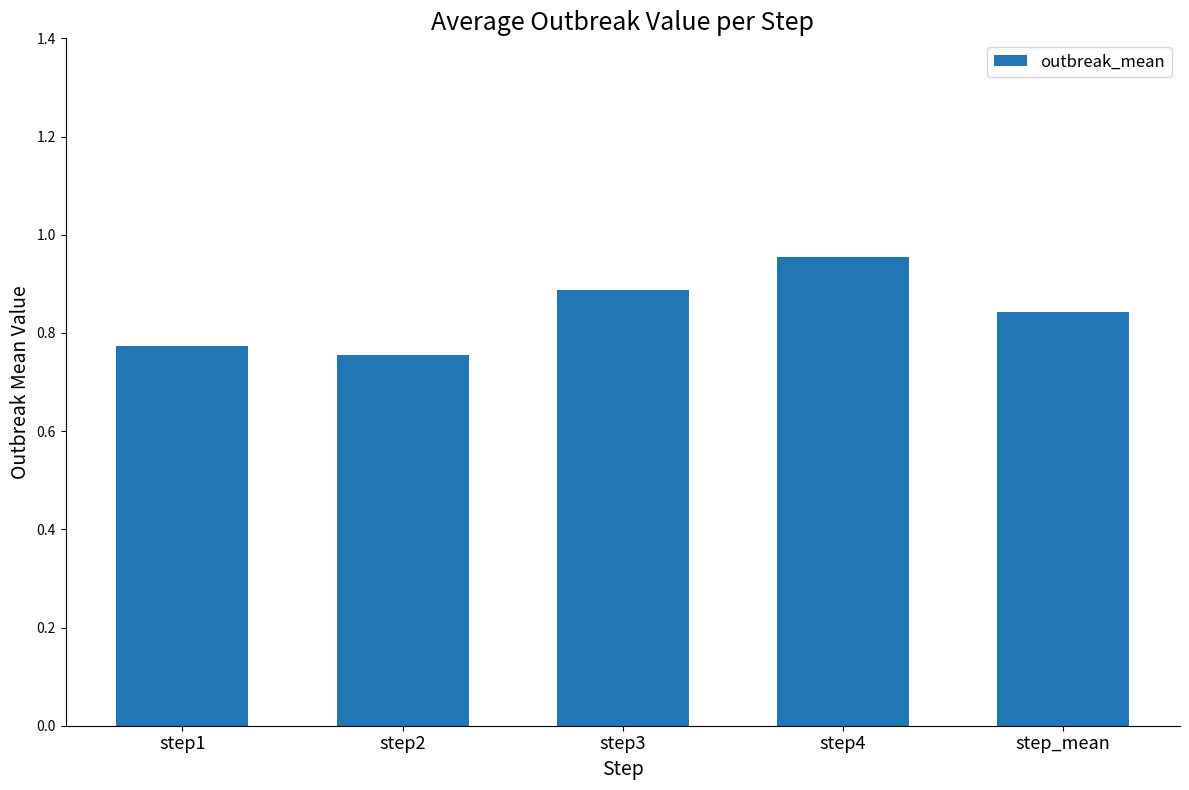

What is the sum of all values?

4.2